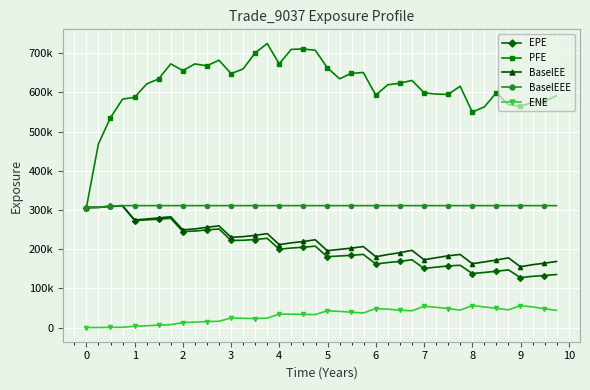

True or false: BaselEE and ENE cross at least once.

False